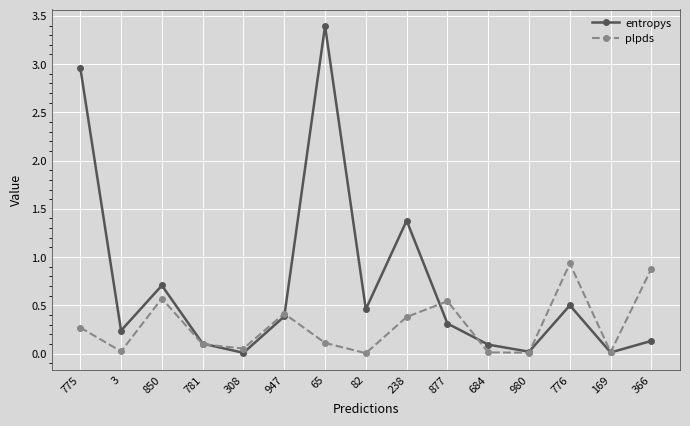

What is the sum of all entropys values?

10.7